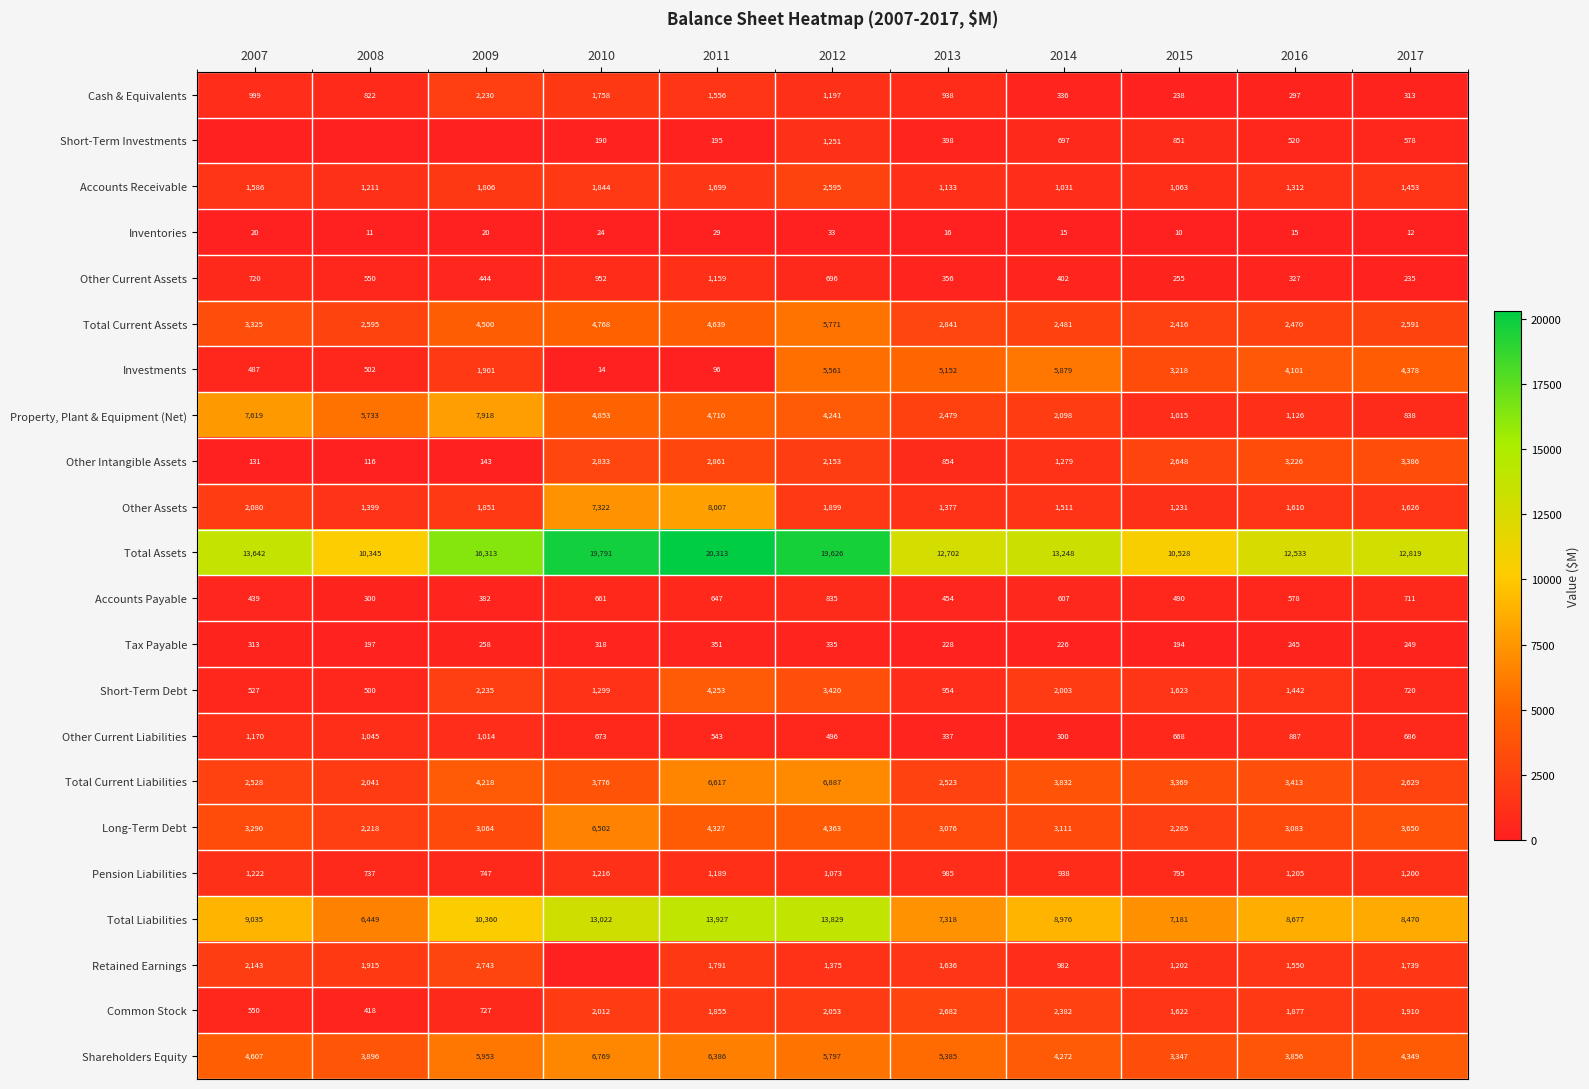

What is the difference between the Other Intangible Assets values at 2017 and 2010?

553